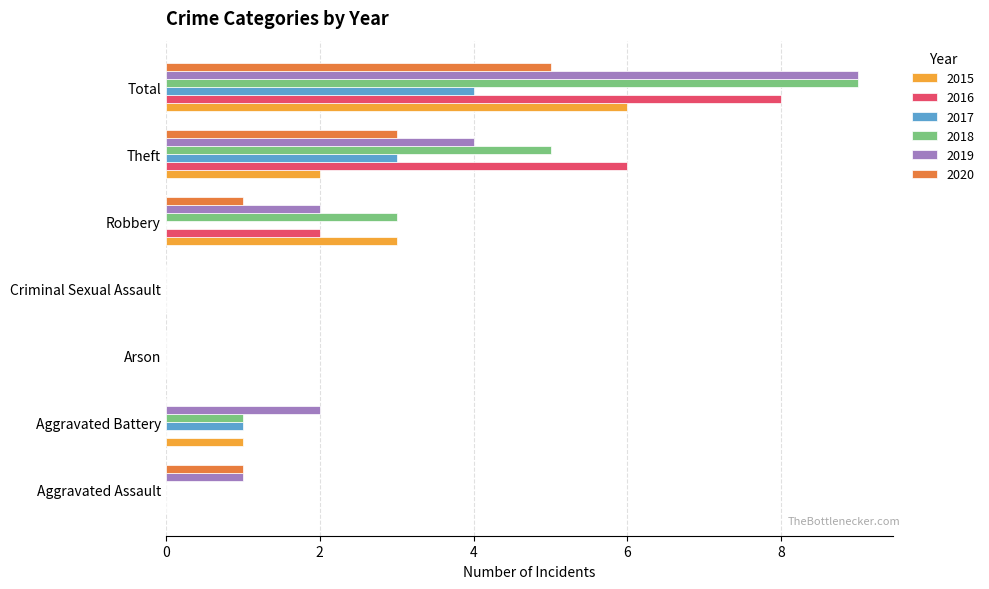

What is the total value across all series at Robbery?

11